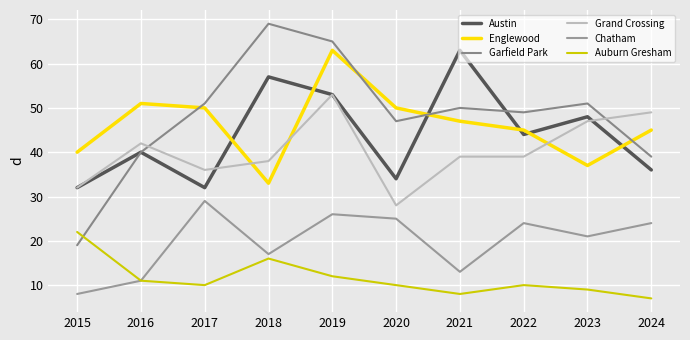

What is the approximate value of Chatham at 2021, to the nearest 10?

10